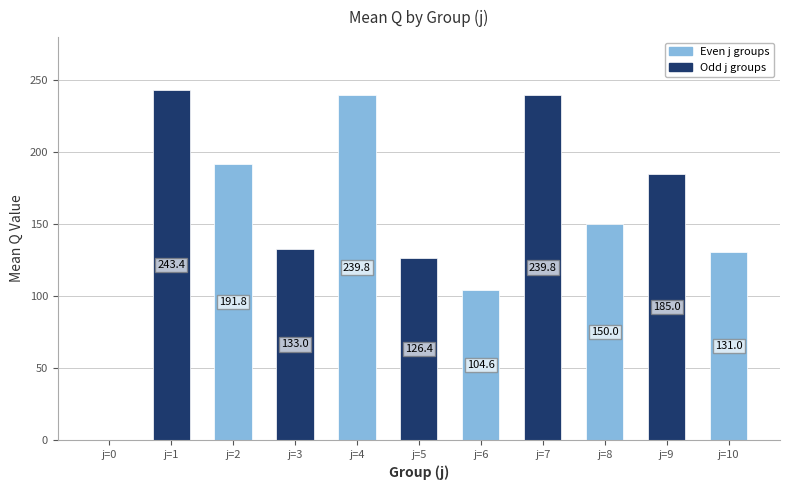

Which label corresponds to the largest value in the chart?

j=1